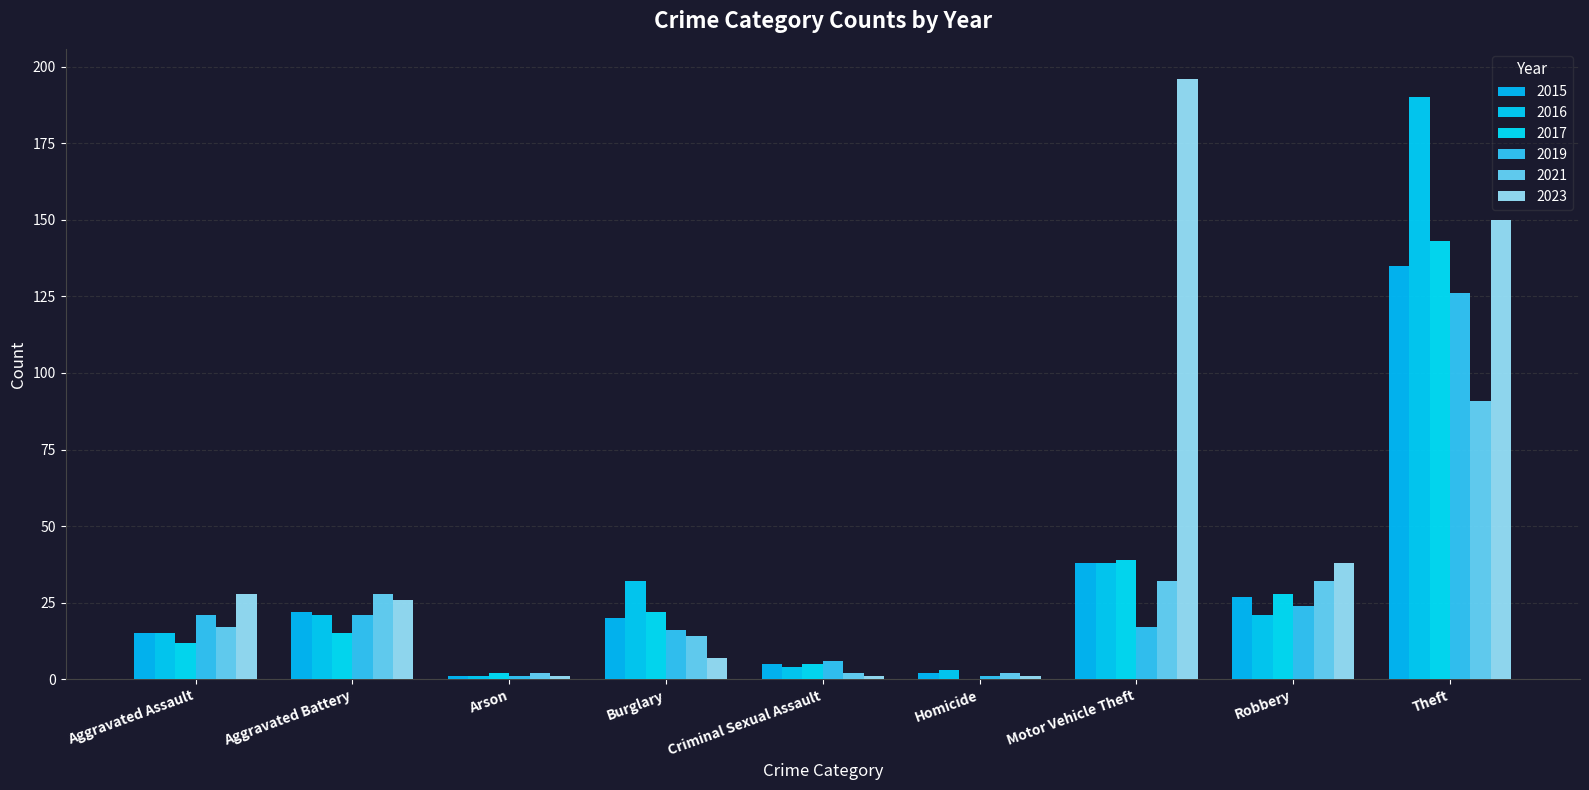

How many data points does each series have?

9